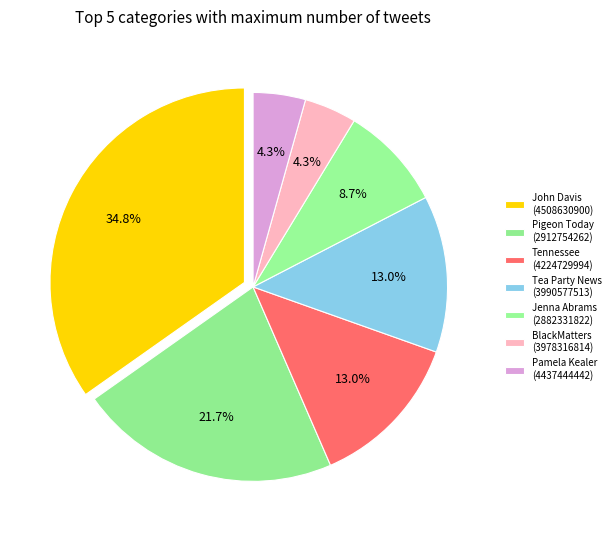

True or false: John Davis (4508630900) accounts for 10% of the total.

False